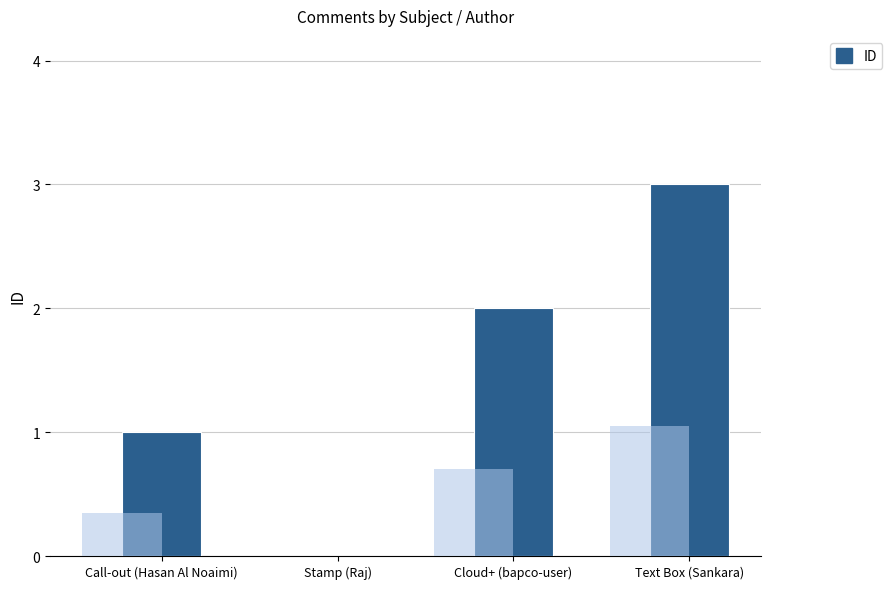

True or false: the data shows 1 at Call-out (Hasan Al Noaimi).

True